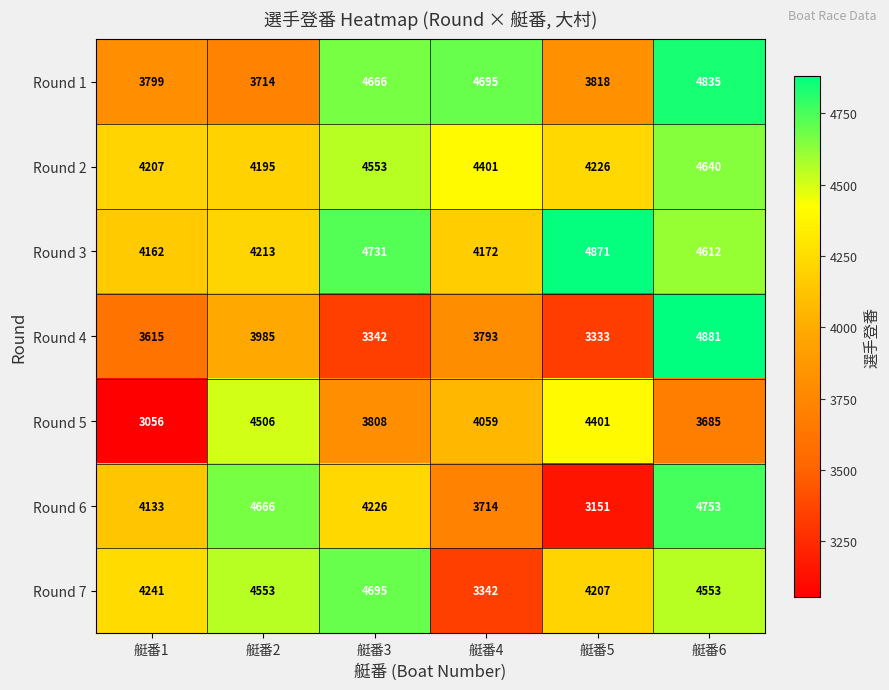

At which category does the chart reach its peak across all series?

艇番6